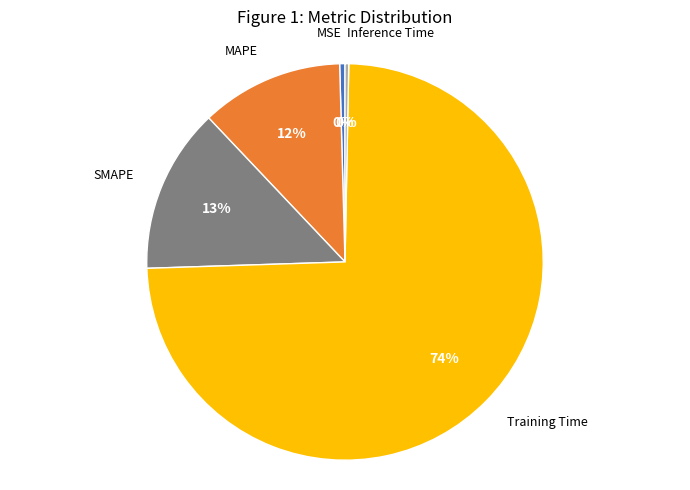

Combined, do Inference Time and SMAPE account for over 50%?

No